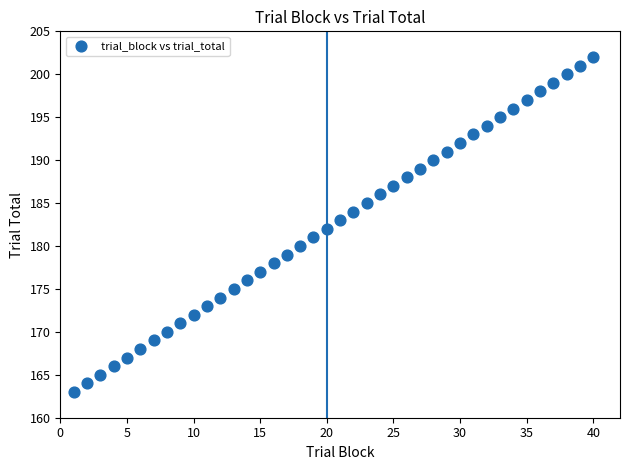

What is the range of X values (max minus min)?

39